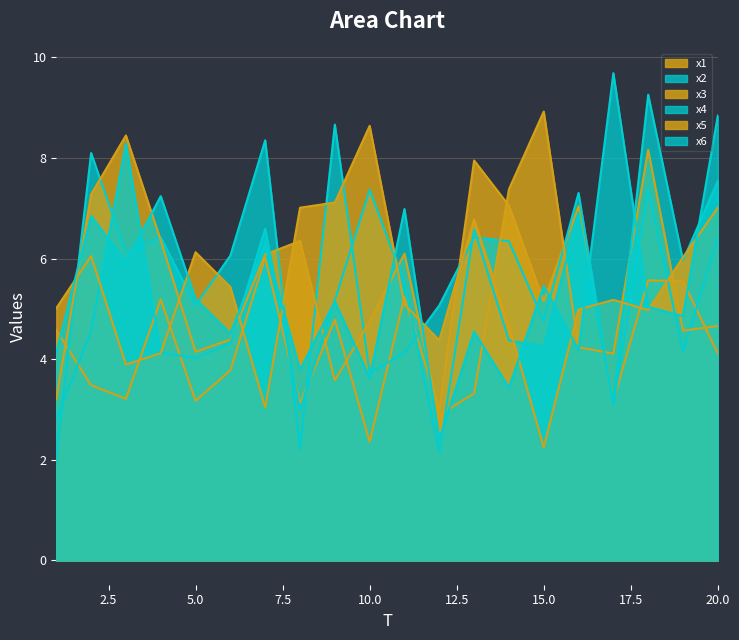

The x1 series shows 2.0 at 9. True or false?

False